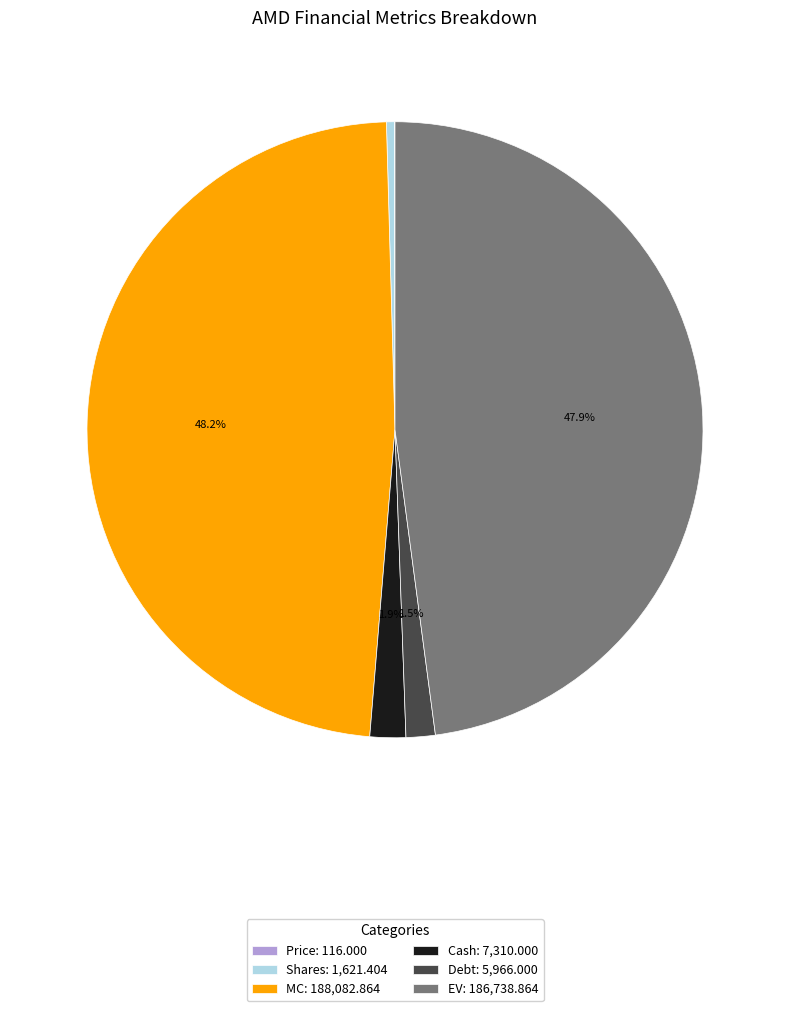

Does any single category account for the majority?

No